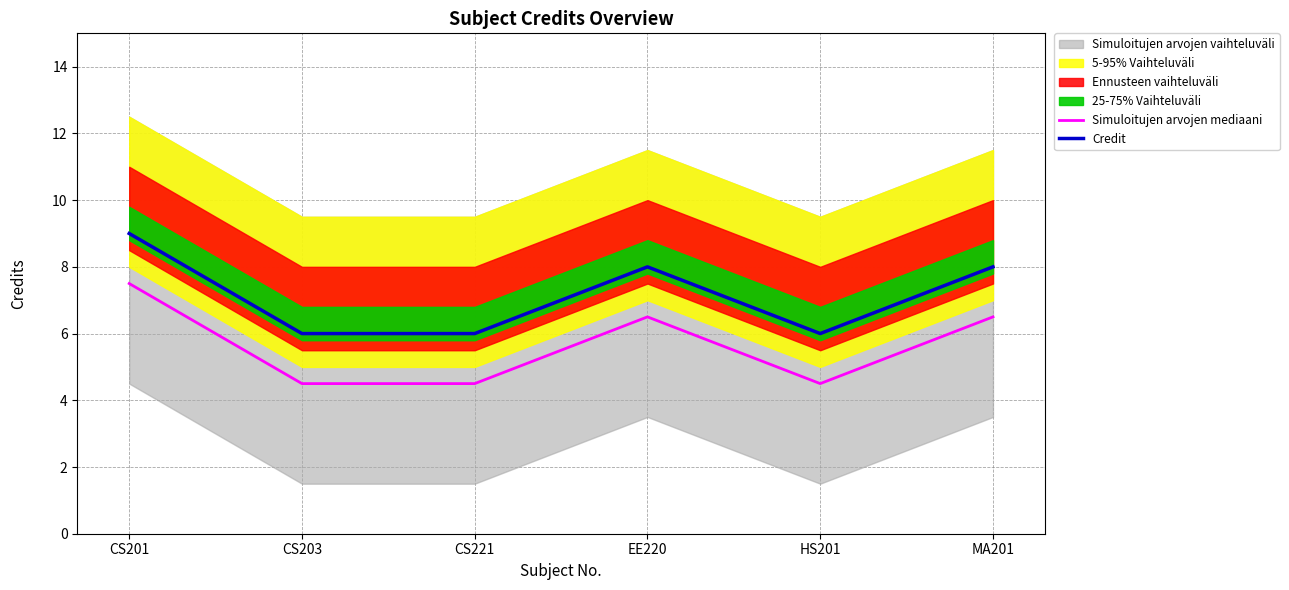

What position from the left is MA201?

6